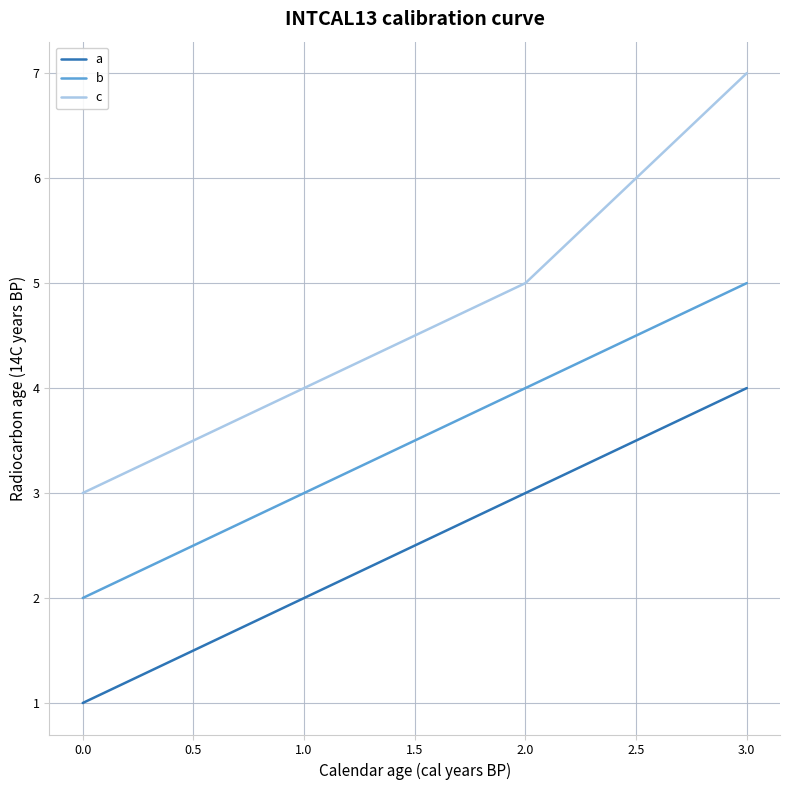

Rank the categories by a value from highest to lowest.

3.0, 2.0, 1.0, 0.0